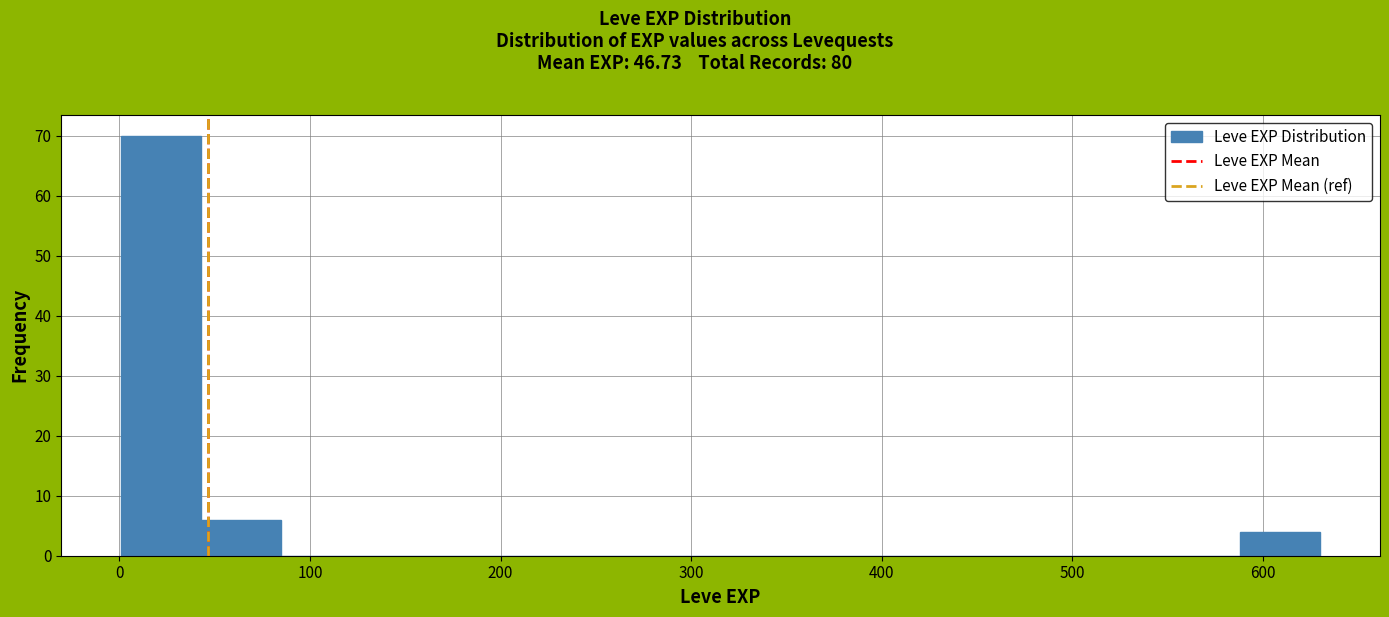

Reading left to right, transcribe this chart: for each bar, give the range it covers on the x-axis and its height. Neither the bar edges nor the heights are printed on the chart, so give them approximately, as read against the axes.

0 to 40: 70
40 to 80: 6
80 to 130: 0
130 to 170: 0
170 to 210: 0
210 to 250: 0
250 to 290: 0
290 to 340: 0
340 to 380: 0
380 to 420: 0
420 to 460: 0
460 to 500: 0
500 to 550: 0
550 to 590: 0
590 to 630: 4